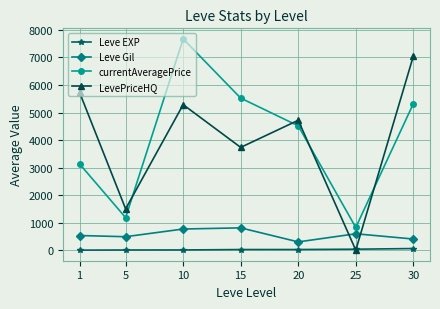

How many values in the LevePriceHQ series exceed 4718?

4